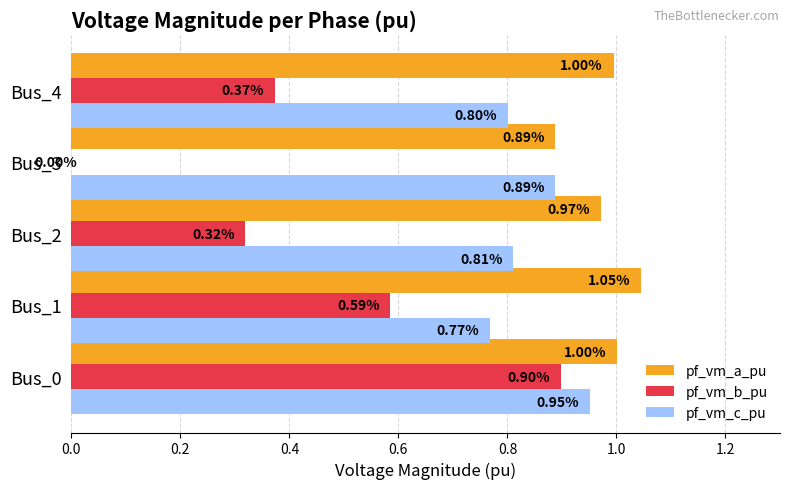

Between Bus_1 and Bus_3, which series saw the biggest shift?

pf_vm_b_pu